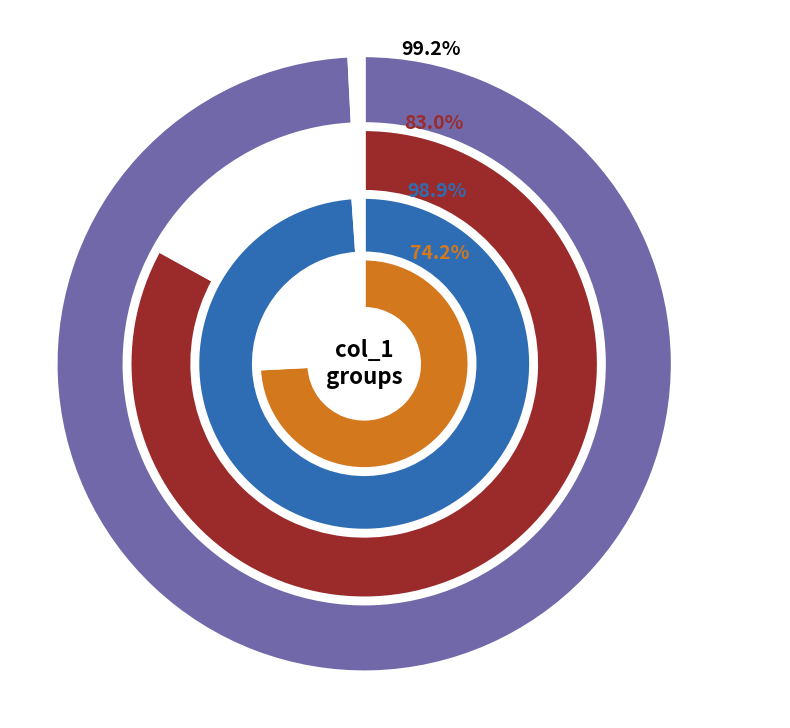

Combined, do col_1_20 and col_1_18 account for over 50%?

Yes